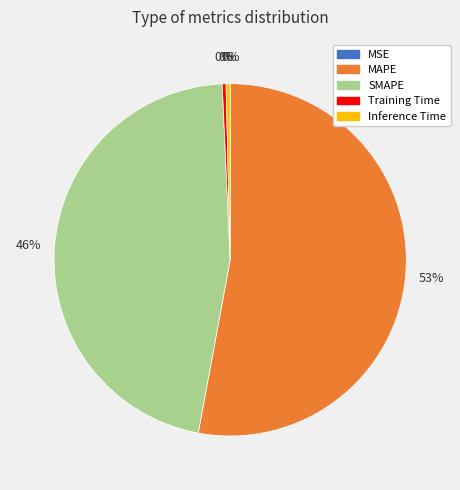

The MAPE slice represents 53% of the pie. True or false?

True